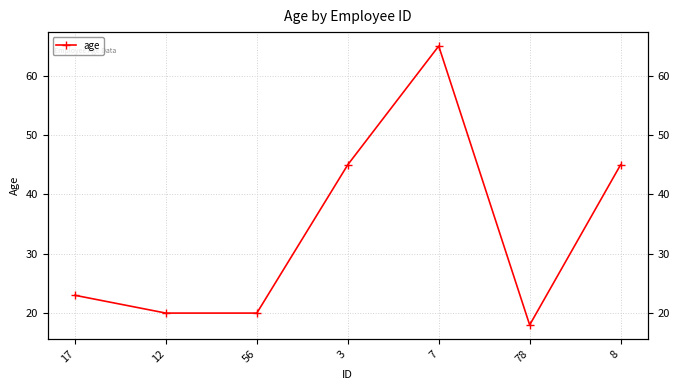

True or false: the data shows 18 at 78.

True